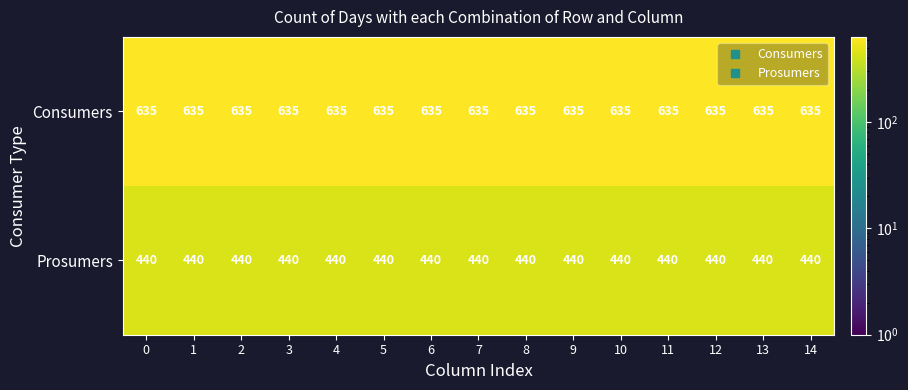

How many data points does each series have?

15